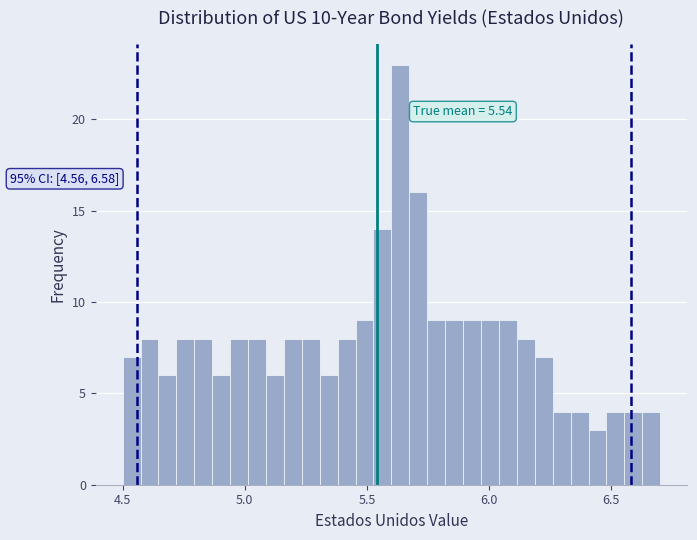

Read against the x-axis, roughly where is the centre of the tallest bar?

5.65